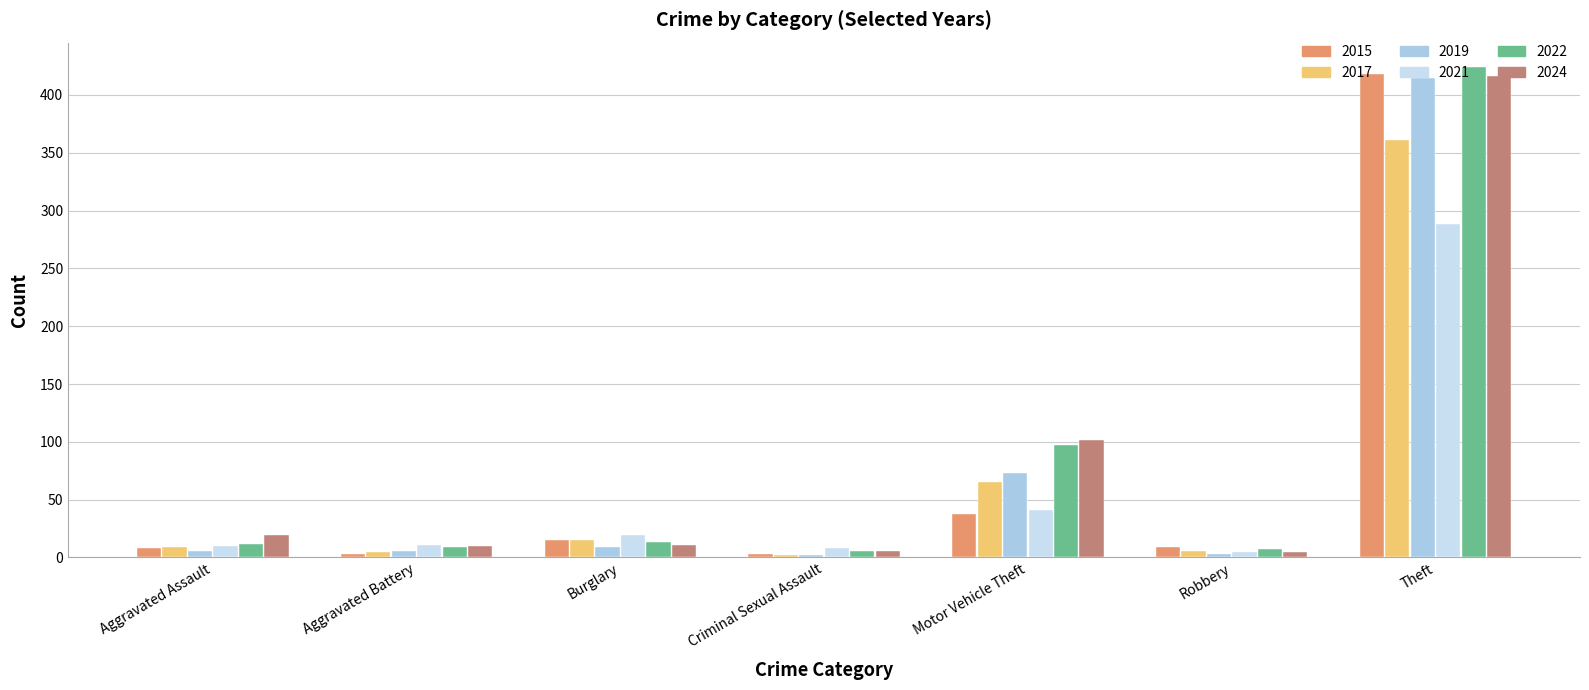

Which series has the largest total across all categories?

2024